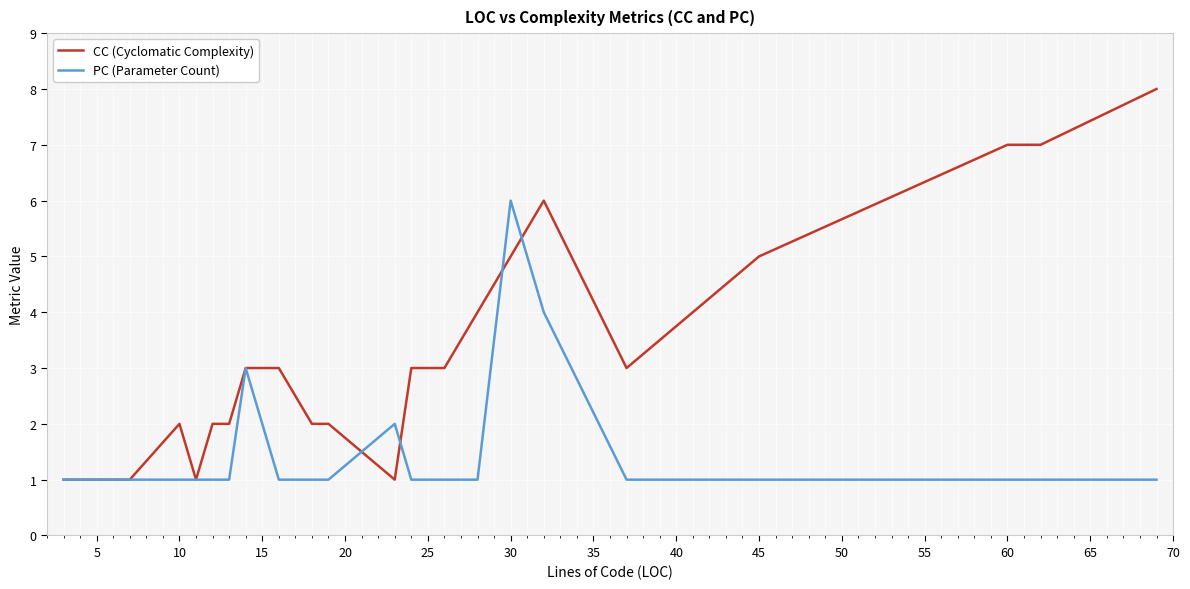

Count the PC (Parameter Count) values in the range 1 to 2.

21